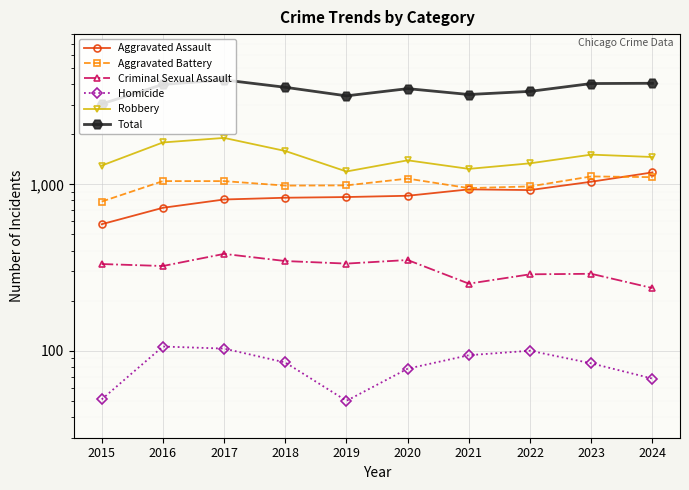

What is the difference between the highest and lowest values at 2023?

3952